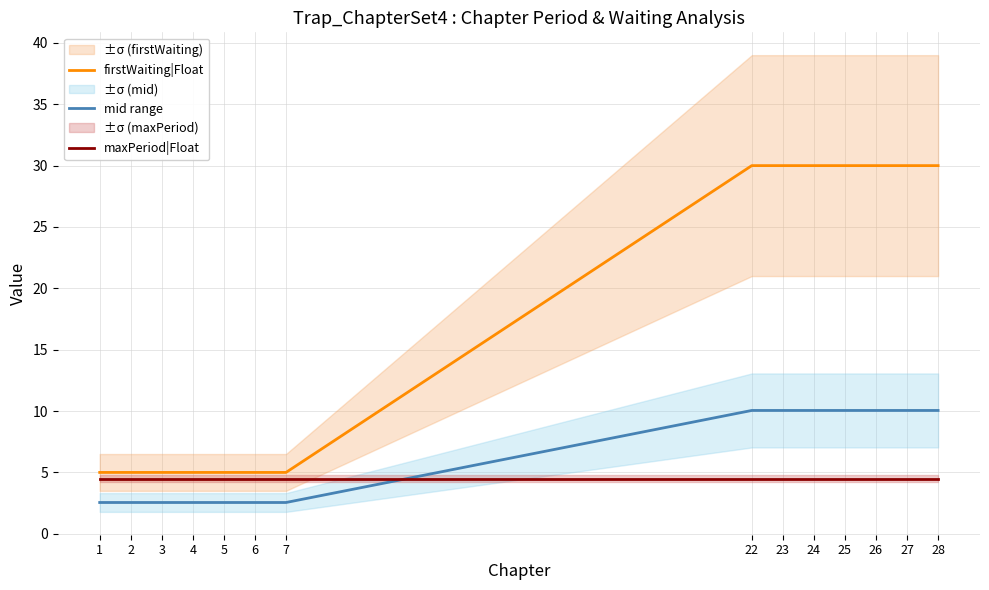

Between 7 and 28, which is larger?

28